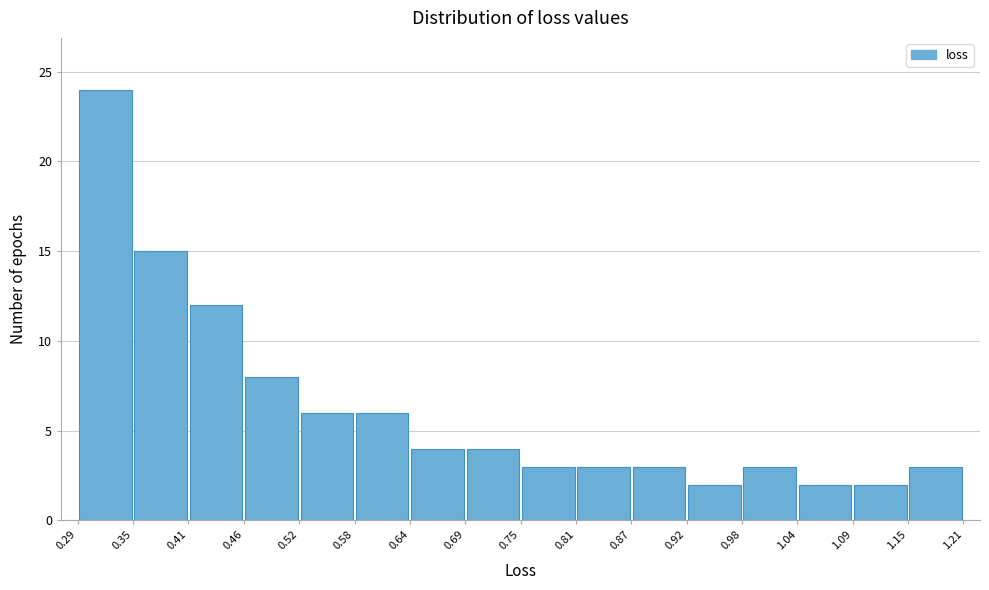

Reading left to right, list every bar in this chart as the range it spans on the x-axis followed by its height. The values are not printed on the chart, so give them approximately, as read against the axis.

0.29 to 0.35: 24
0.35 to 0.41: 15
0.41 to 0.46: 12
0.46 to 0.52: 8
0.52 to 0.58: 6
0.58 to 0.64: 6
0.64 to 0.69: 4
0.69 to 0.75: 4
0.75 to 0.81: 3
0.81 to 0.87: 3
0.87 to 0.92: 3
0.92 to 0.98: 2
0.98 to 1.04: 3
1.04 to 1.09: 2
1.09 to 1.15: 2
1.15 to 1.21: 3